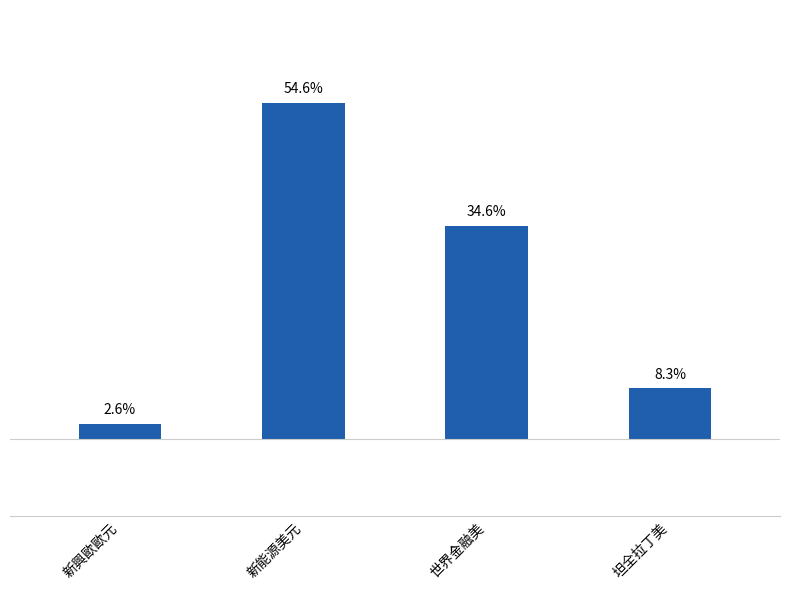

At which label is the value closest to 129?

世界金融美